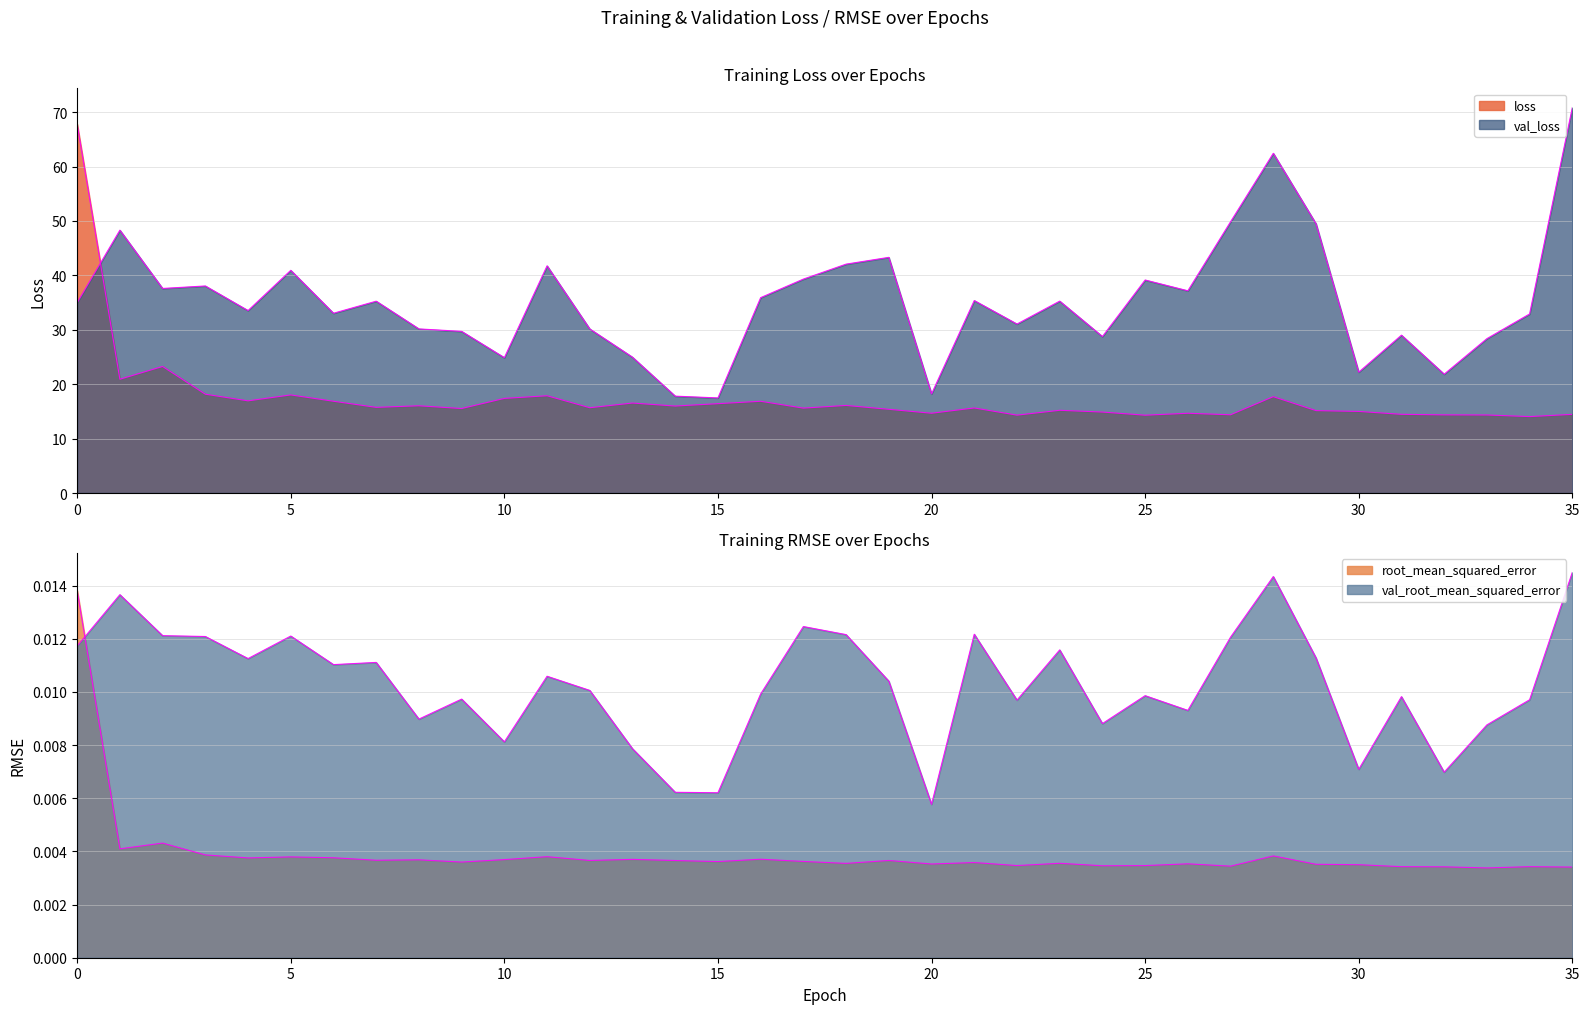

What is the minimum value for loss?

14.0